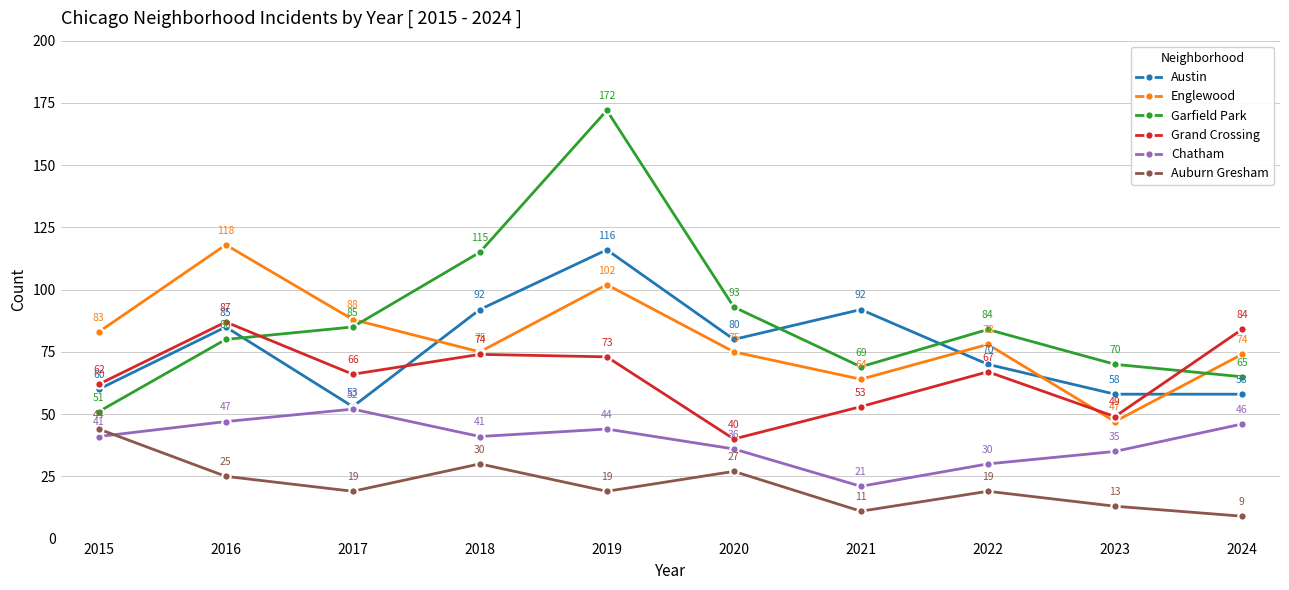

What is the highest value of the Auburn Gresham series?

44